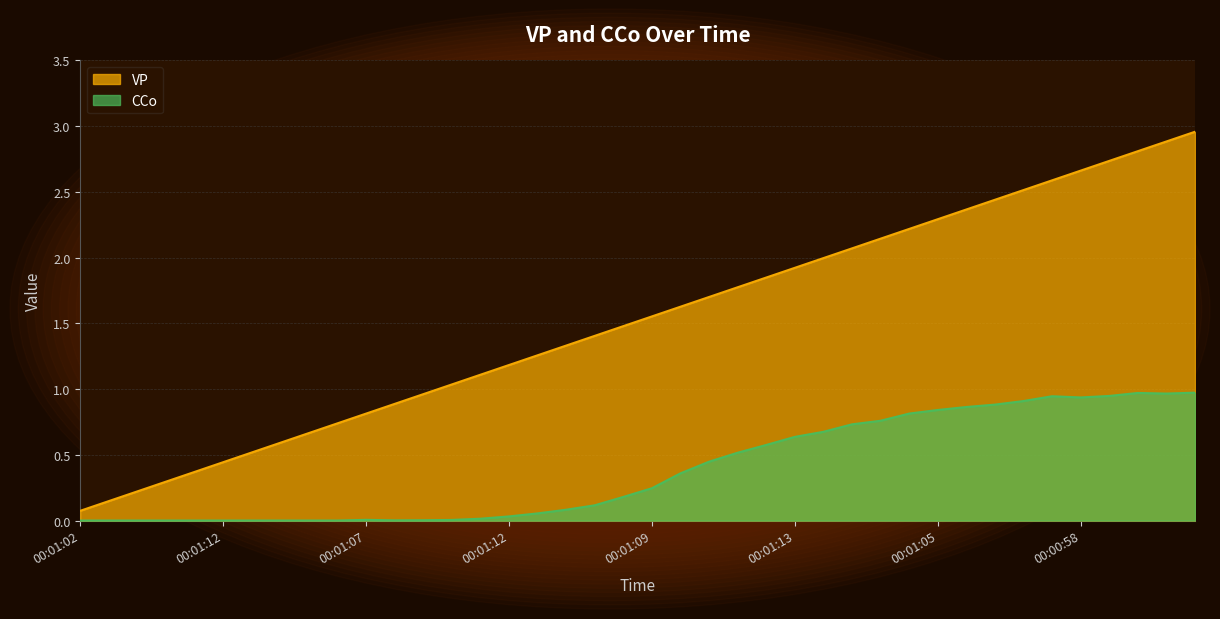

True or false: VP has a value of 0.1 at 00:01:02.

True